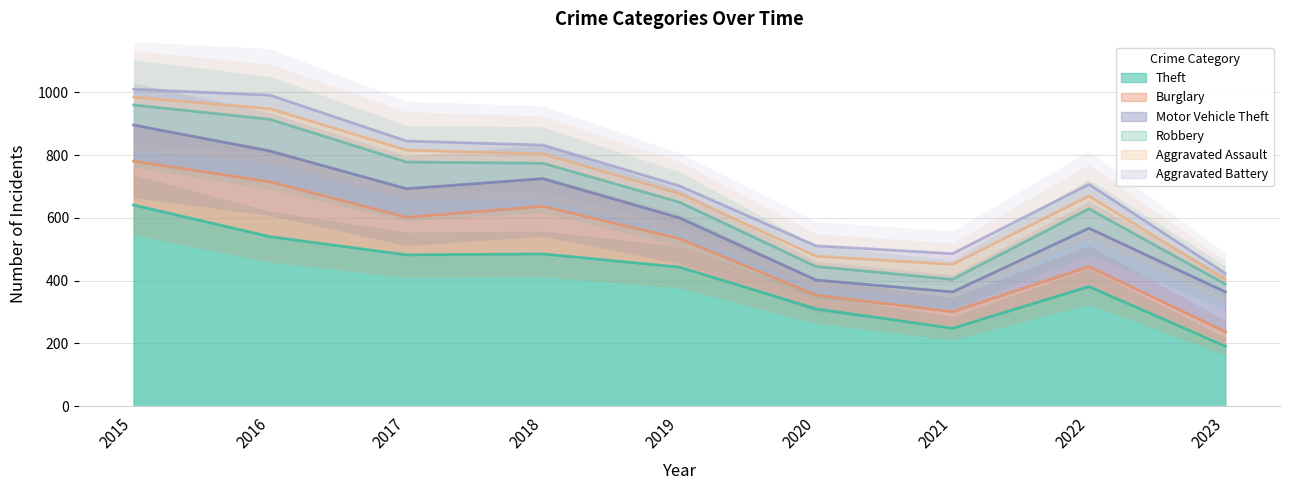

What is the lowest value of the Aggravated Assault series?

14